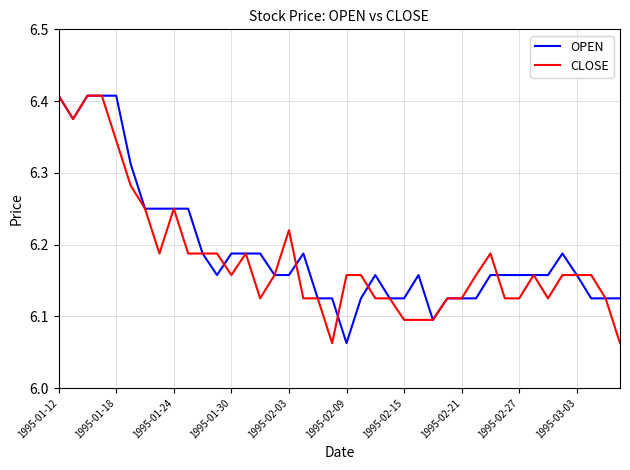

Reading right to left, what are all the values shown in this chart?

OPEN: 6.1	6.1	6.1	6.2	6.2	6.2	6.2	6.2	6.2	6.2	6.1	6.1	6.1	6.1	6.2	6.1	6.1	6.2	6.1	6.1	6.1	6.1	6.2	6.2	6.2	6.2	6.2	6.2	6.2	6.2	6.2	6.2	6.2	6.2	6.3	6.4	6.4	6.4	6.4	6.4
CLOSE: 6.1	6.1	6.2	6.2	6.2	6.1	6.2	6.1	6.1	6.2	6.2	6.1	6.1	6.1	6.1	6.1	6.1	6.1	6.2	6.2	6.1	6.1	6.1	6.2	6.2	6.1	6.2	6.2	6.2	6.2	6.2	6.2	6.2	6.2	6.3	6.3	6.4	6.4	6.4	6.4